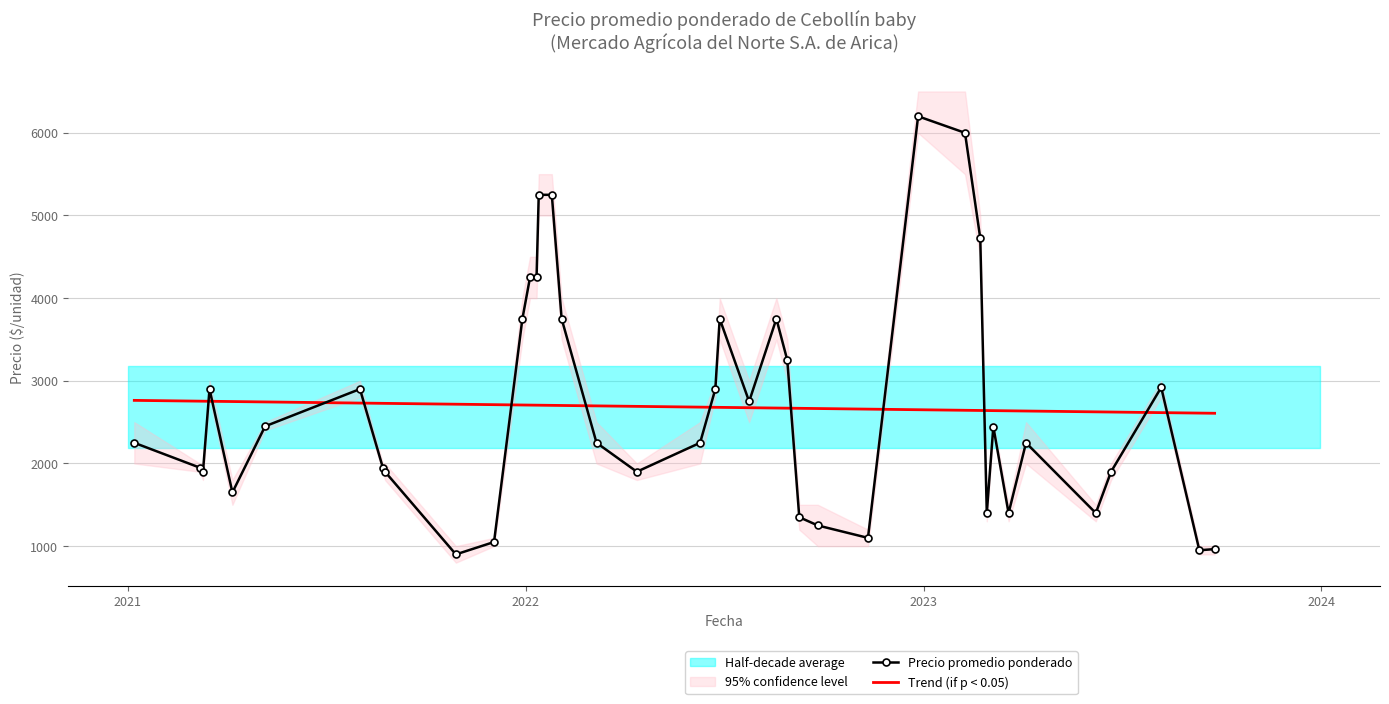

What is the lowest value of the Trend (if p < 0.05) series?

2607.3